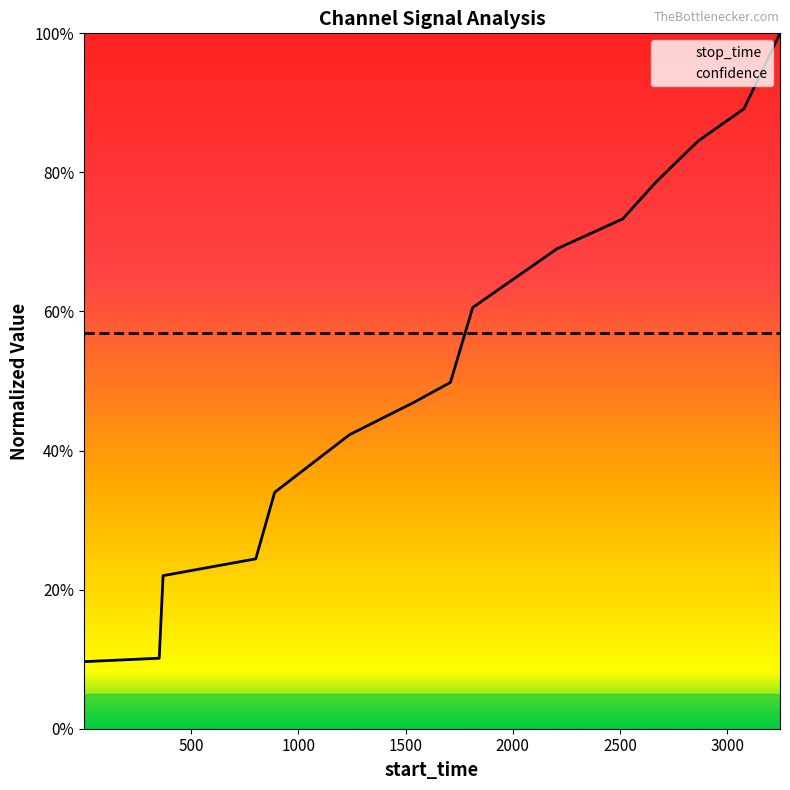

What is the average value of the confidence series?

0.6